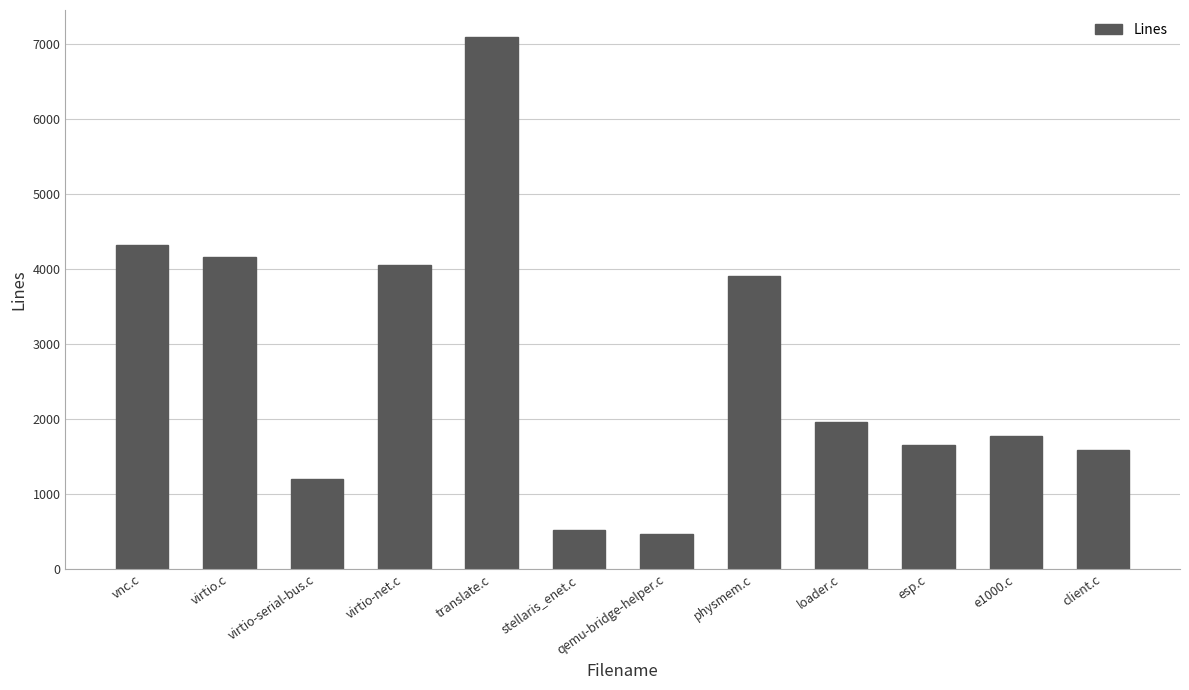

Reading right to left, what are all the values shown in this chart?

1589	1781	1657	1964	3903	466	527	7102	4049	1206	4158	4320